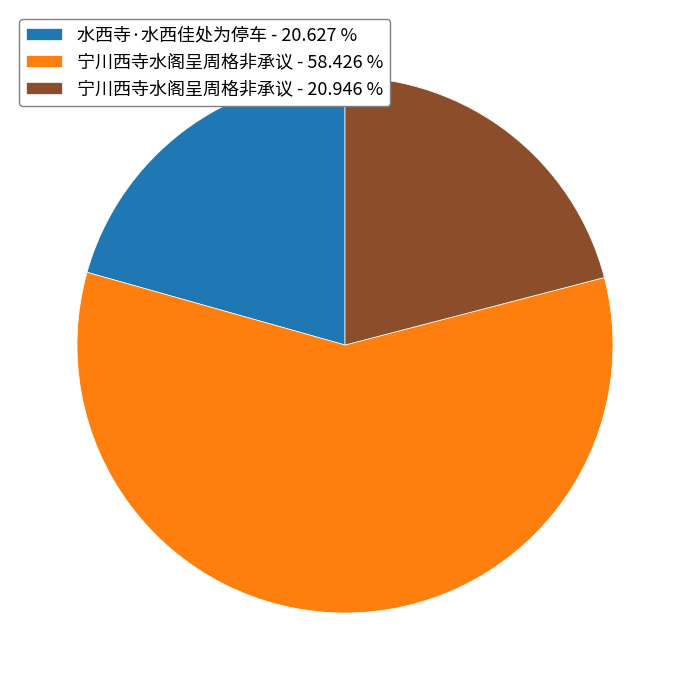

How many segments does this pie chart have?

3